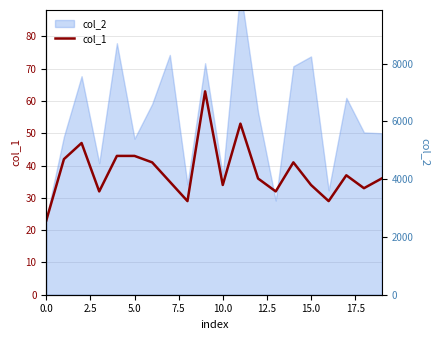

How many data points does each series have?

20